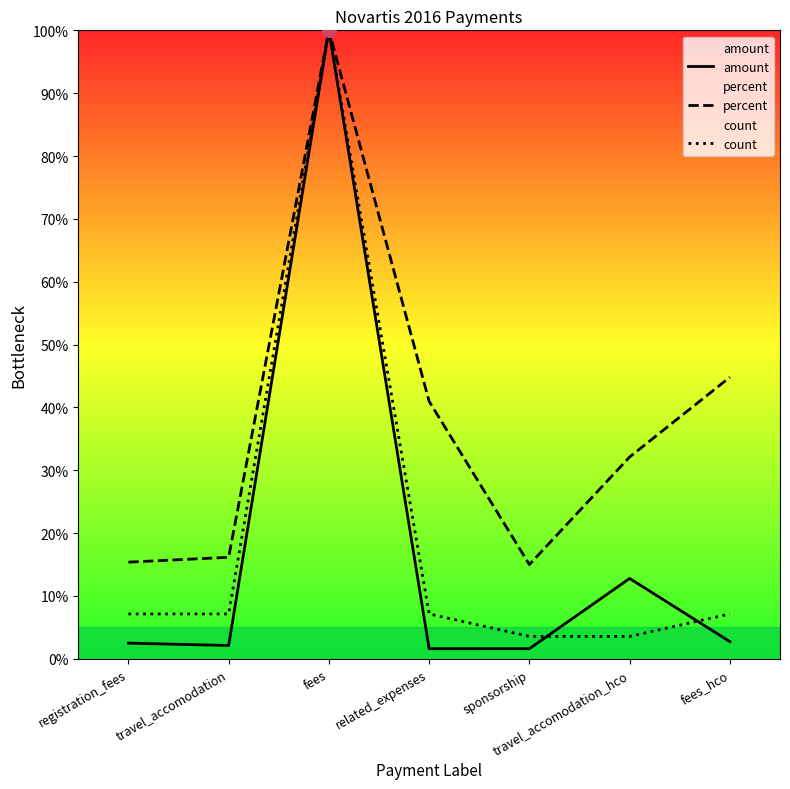

True or false: count and percent cross at least once.

False